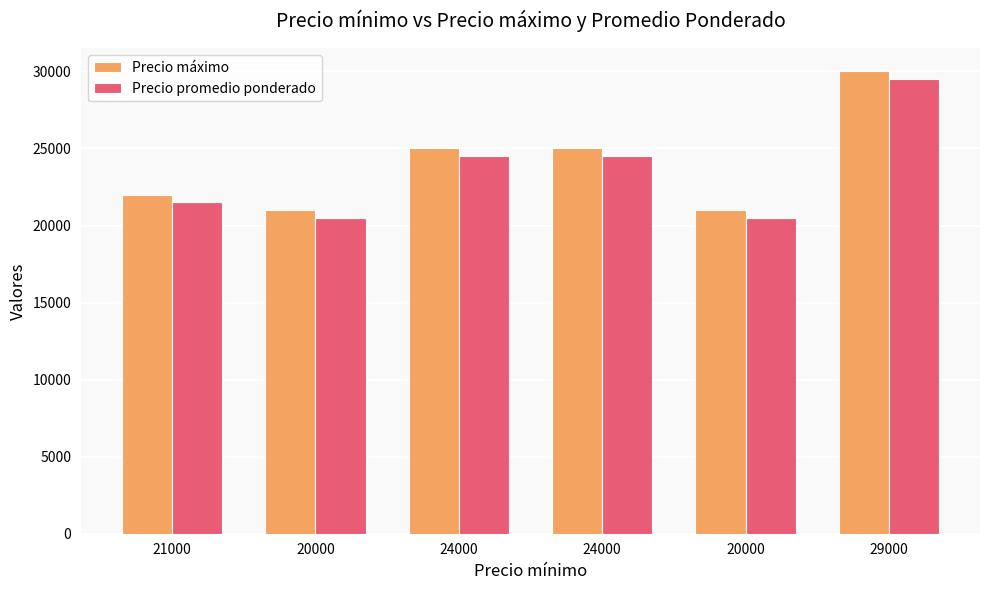

How many groups of bars are there?

6